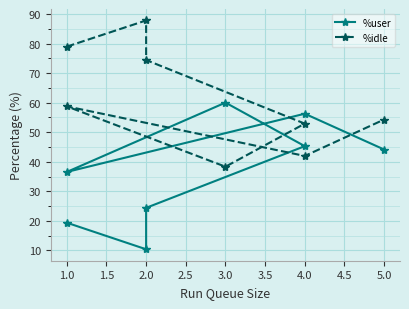

How many intersections are there between %user and %idle?

4